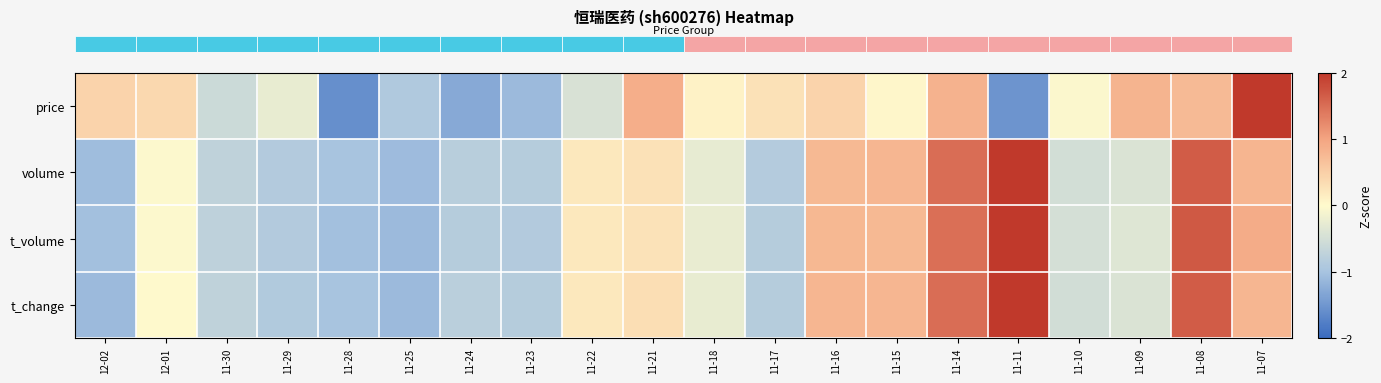

What is the greatest value displayed?

2.7